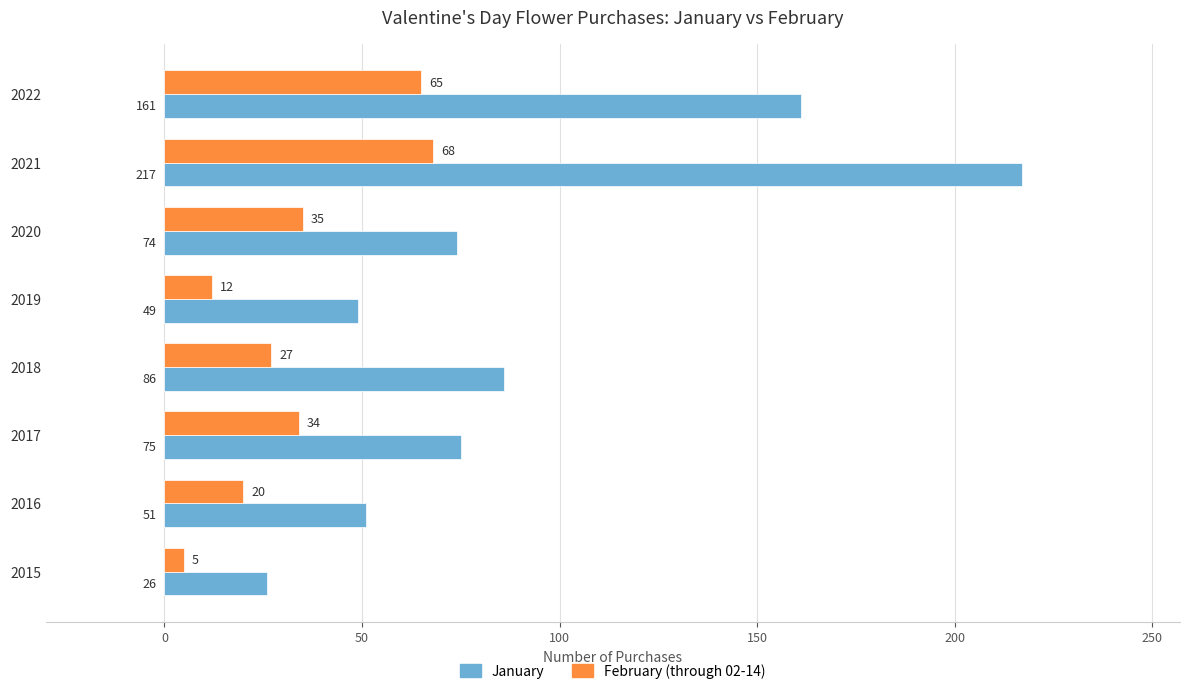

List the series in order of their overall mean, lowest first.

February (through 02-14), January